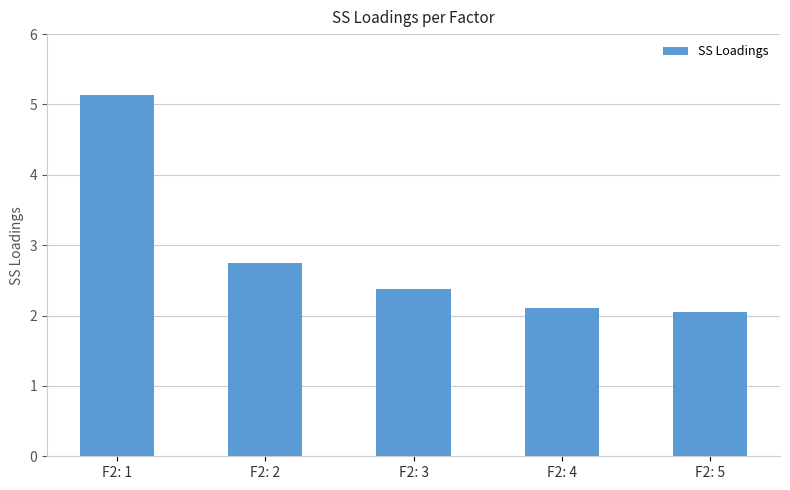

Reading right to left, list all the values displayed in this chart.

F2: 5=2.0	F2: 4=2.1	F2: 3=2.4	F2: 2=2.8	F2: 1=5.1